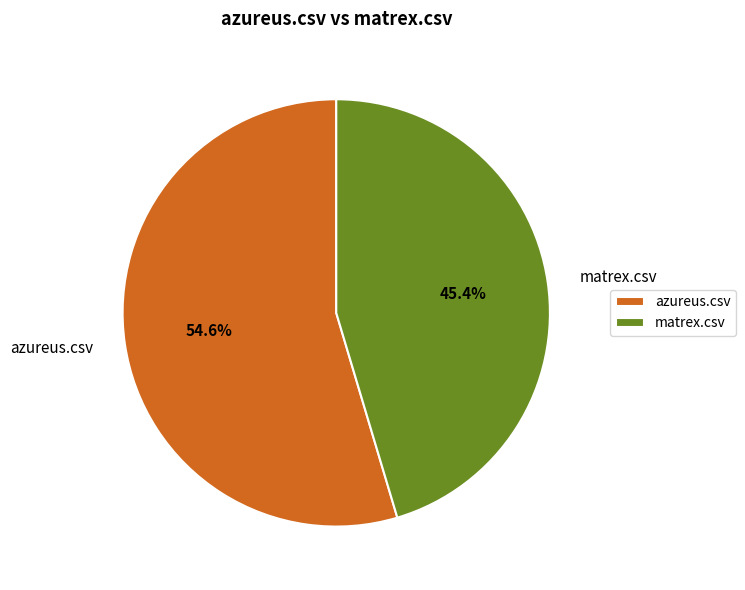

Is there any slice that represents more than half of the pie?

Yes